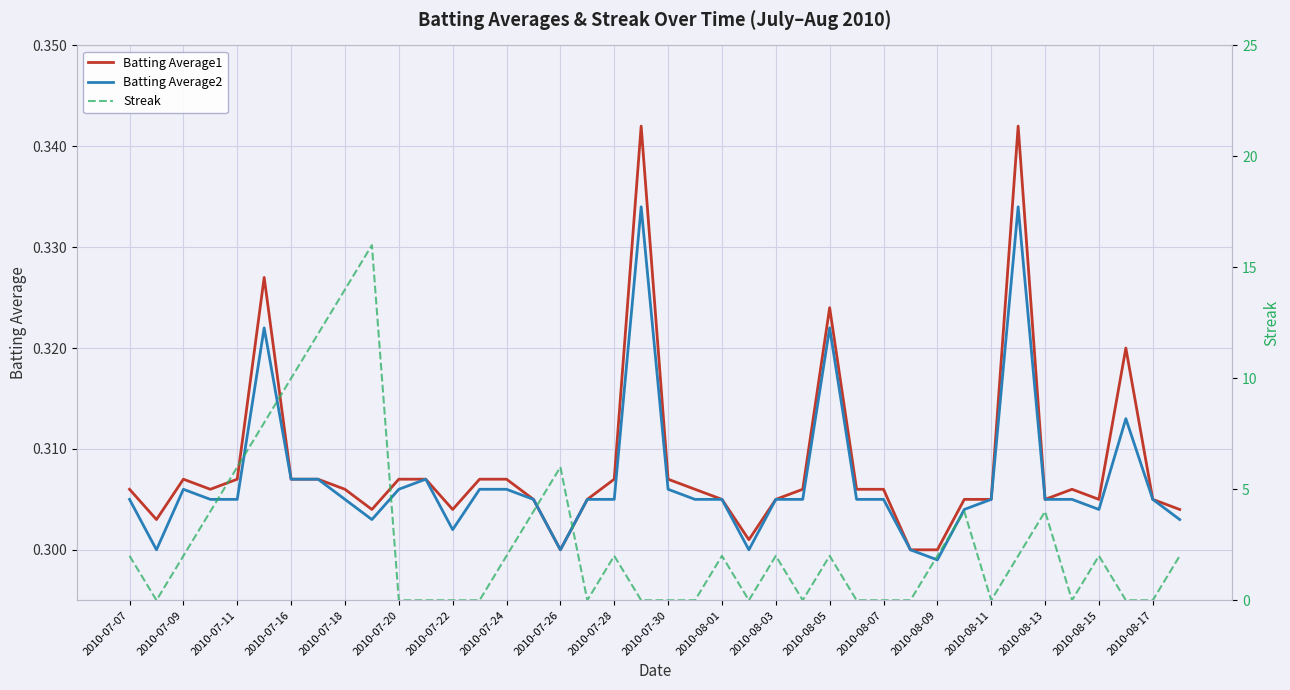

What is the difference between the highest and lowest values at 31?

3.7